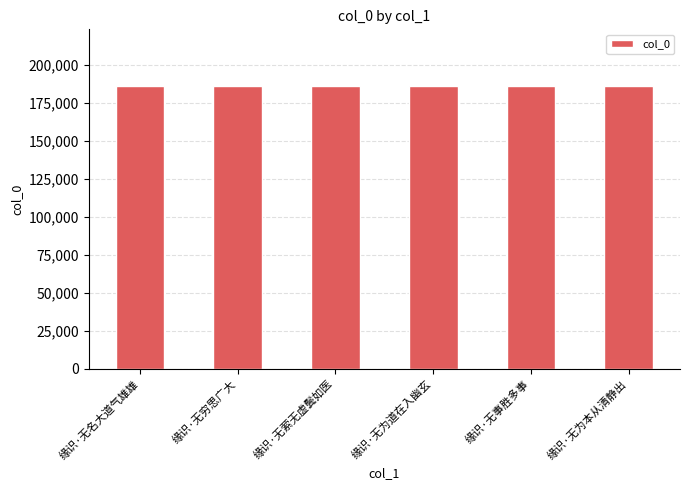

Approximately how many times larger is the value at 缘识·无萦无虚鬓如医 compared to 缘识·无为道在入幽玄?

1.0